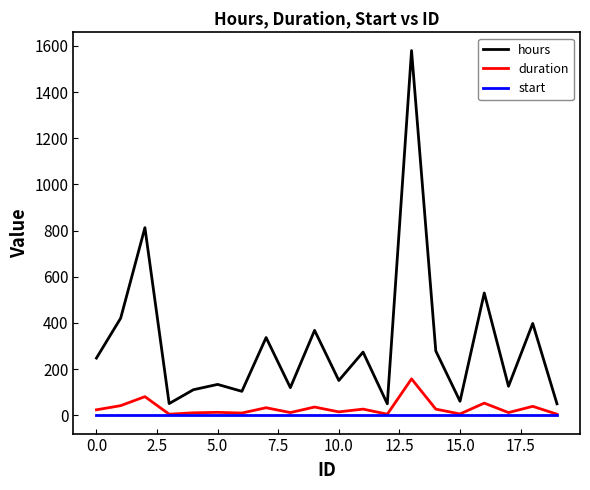

Rank the series by their maximum value, from lowest to highest.

start, duration, hours